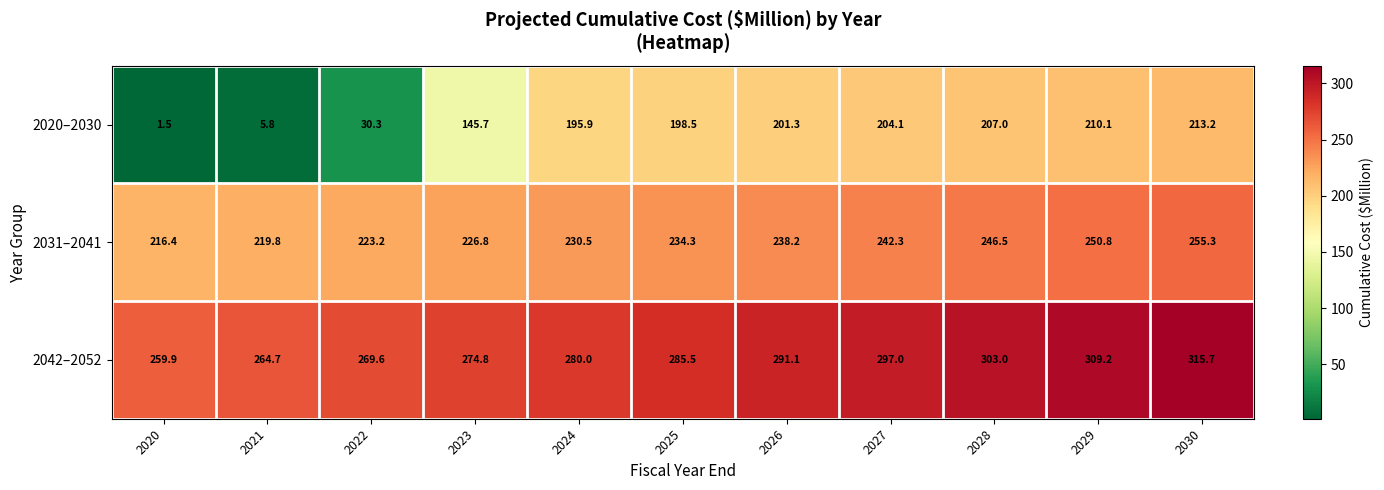

Between 2021 and 2027, which series saw the biggest shift?

2020–2030